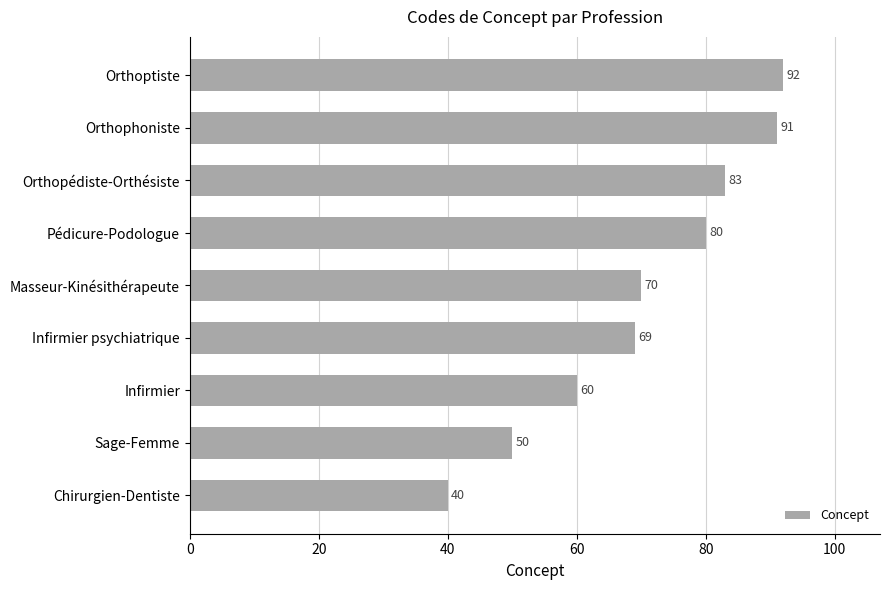

Between Orthoptiste and Pédicure-Podologue, which is larger?

Orthoptiste